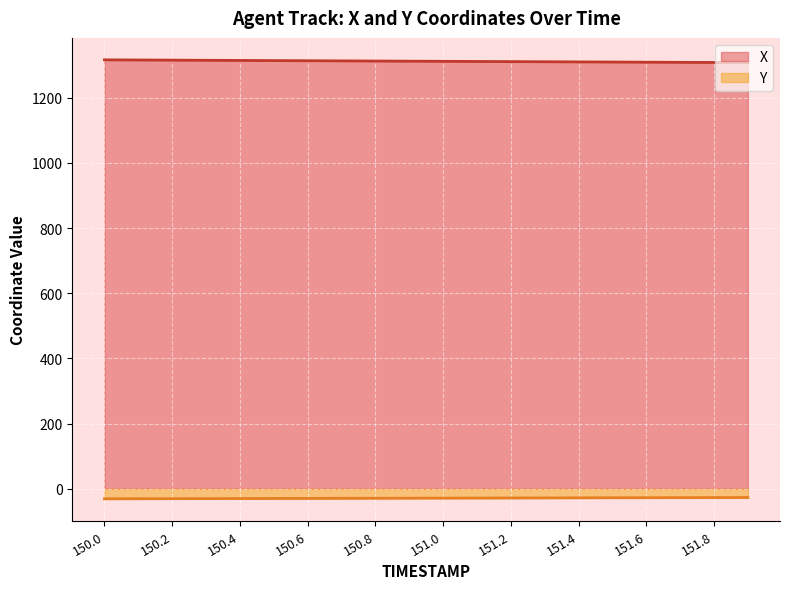

Which series has the largest range (max minus min)?

X